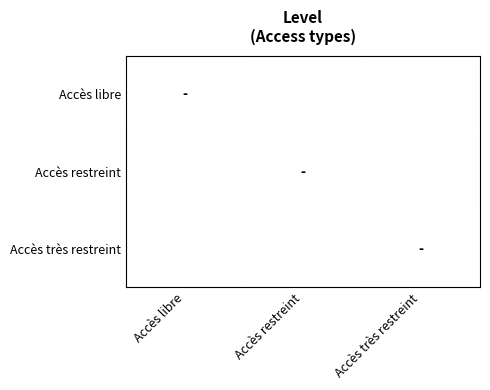

At Accès libre, list the series in order from smallest to largest.

Accès libre, Accès restreint, Accès très restreint